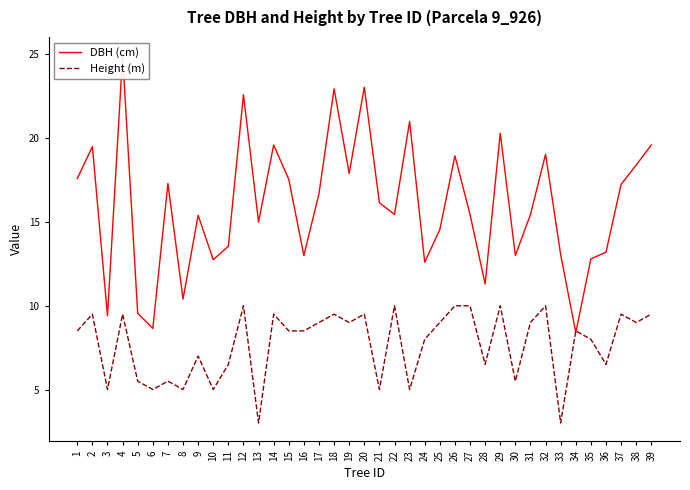

Where is Height (m) nearest to the value 6?

5